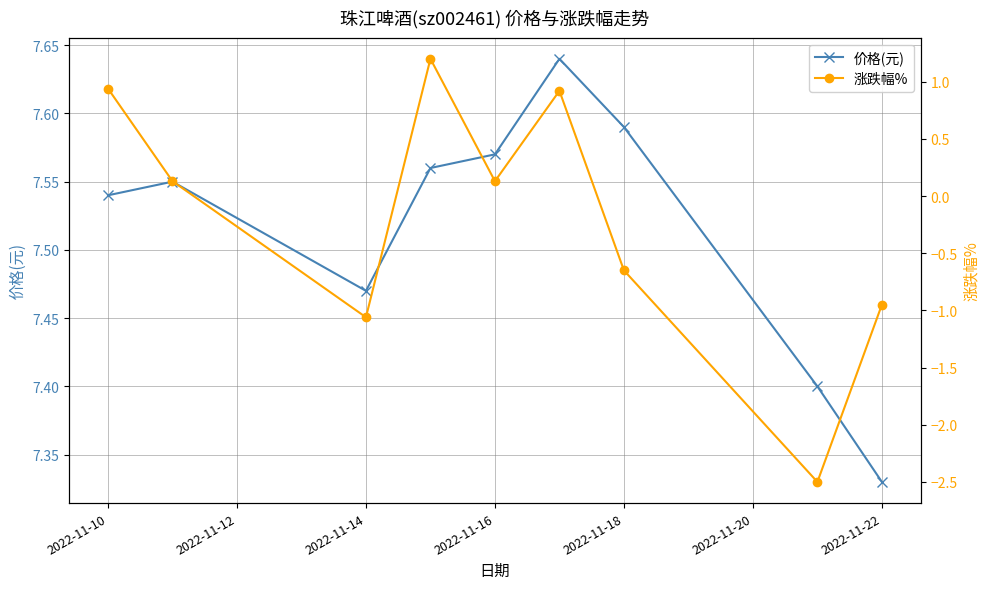

What is the difference between the highest and lowest values at 2022-11-10?

6.6